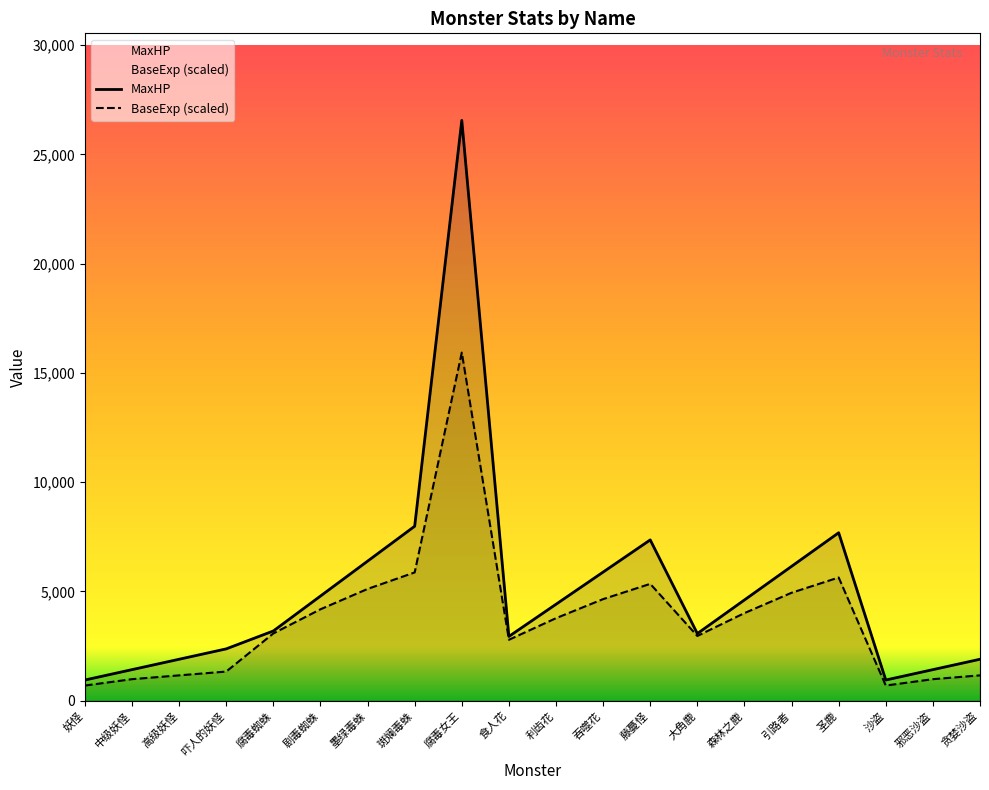

Reading left to right, transcribe all the data shown in this chart.

MaxHP: 妖怪=950.0	中级妖怪=1425.0	高级妖怪=1900.0	吓人的妖怪=2375.0	腐毒蜘蛛=3194.0	剧毒蜘蛛=4791.0	墨绿毒蛛=6388.0	斑斓毒蛛=7985.0	腐毒女王=26552.0	食人花=2944.0	利齿花=4416.0	吞噬花=5888.0	藤蔓怪=7360.0	大角鹿=3075.0	森林之鹿=4613.0	引路者=6150.0	圣鹿=7688.0	沙盗=950.0	邪恶沙盗=1425.0	贪婪沙盗=1900.0
BaseExp (scaled): 妖怪=697.7	中级妖怪=988.4	高级妖怪=1162.9	吓人的妖怪=1337.3	腐毒蜘蛛=3081.6	剧毒蜘蛛=4186.3	墨绿毒蛛=5116.6	斑斓毒蛛=5872.4	腐毒女王=15931.2	食人花=2790.9	利齿花=3779.3	吞噬花=4651.4	藤蔓怪=5349.2	大角鹿=2965.3	森林之鹿=4011.9	引路者=4942.2	圣鹿=5639.9	沙盗=697.7	邪恶沙盗=988.4	贪婪沙盗=1162.9